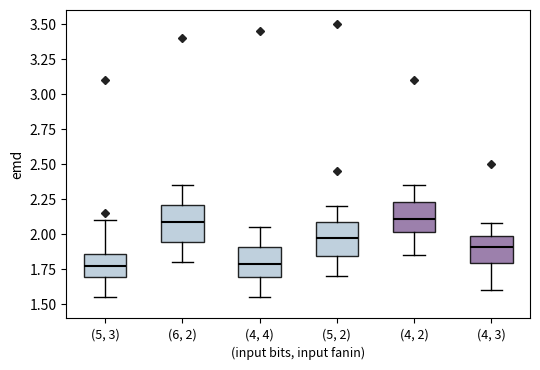

Reading left to right, read every box against the y-axis: the position of its median line, the range the box covers, and the ends of its whiskers. The values are not printed on the chart, so give them approximately, as read against the axis.

(5, 3): median 1.80, box 1.70 to 1.85, whiskers 1.55 to 2.10
(6, 2): median 2.10, box 1.95 to 2.20, whiskers 1.80 to 2.35
(4, 4): median 1.80, box 1.70 to 1.90, whiskers 1.55 to 2.05
(5, 2): median 2.00, box 1.85 to 2.10, whiskers 1.70 to 2.20
(4, 2): median 2.10, box 2.00 to 2.25, whiskers 1.85 to 2.35
(4, 3): median 1.90, box 1.80 to 2.00, whiskers 1.60 to 2.10